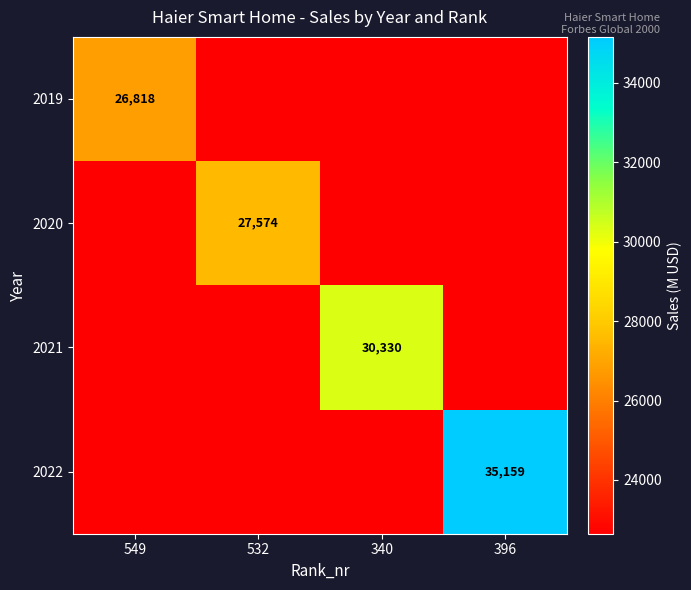

Is it true that 2020 equals 27574.0 at 532?

True